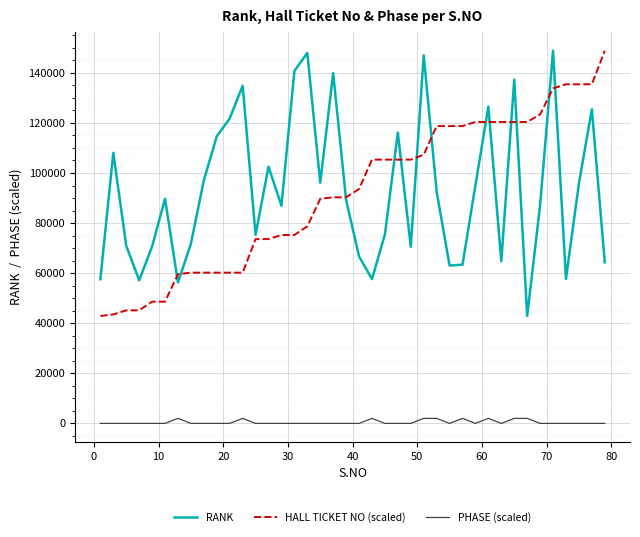

True or false: RANK and PHASE (scaled) cross at least once.

False